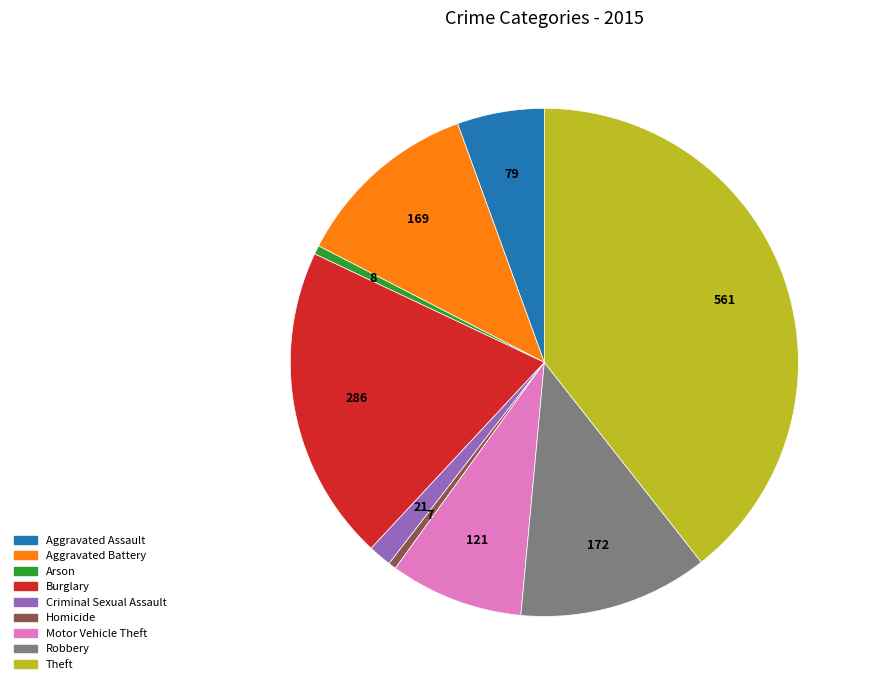

Is it true that Arson is 11% of the pie?

False